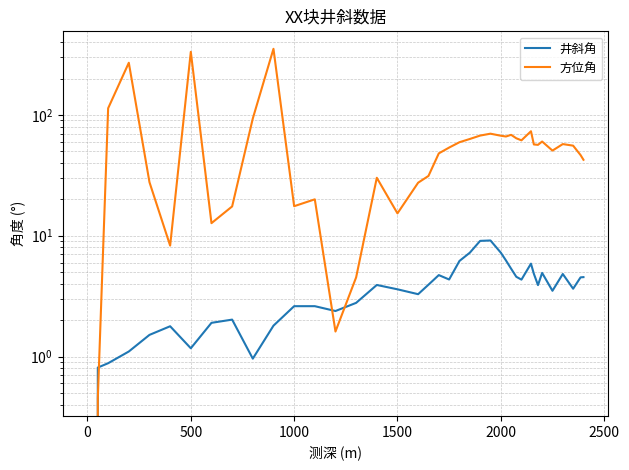

At how many categories does at least one series exceed 75?

5